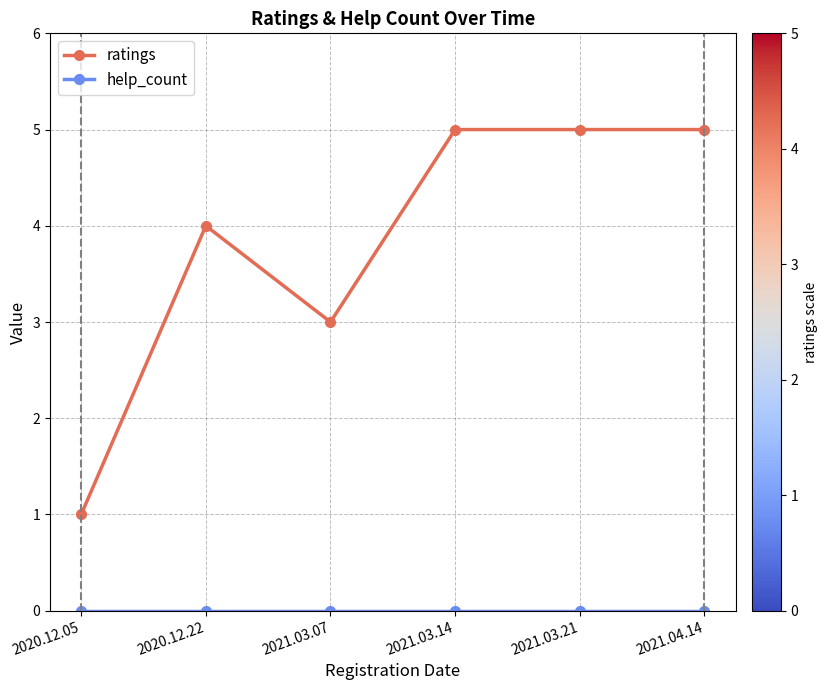

What is the maximum value shown in the chart?

5